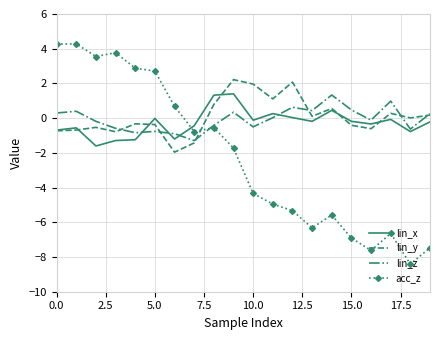

Which series ends up on top after the final intersection of lin_y and acc_z?

lin_y